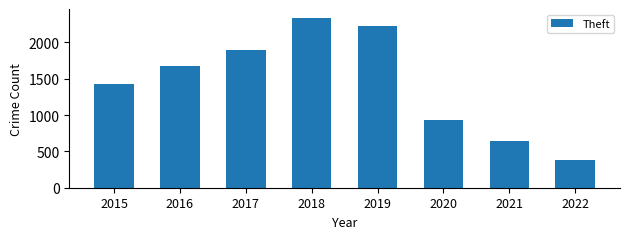

What is the change in value from 2018 to 2020?

-1411